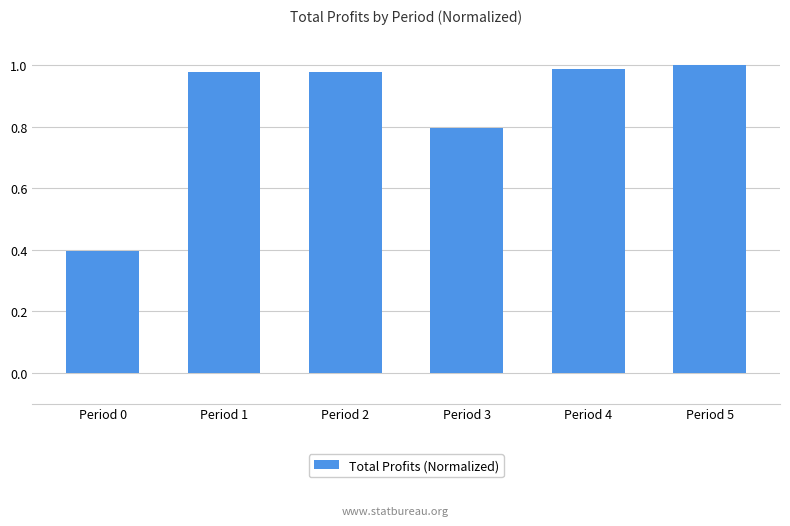

What is the average value?

0.9